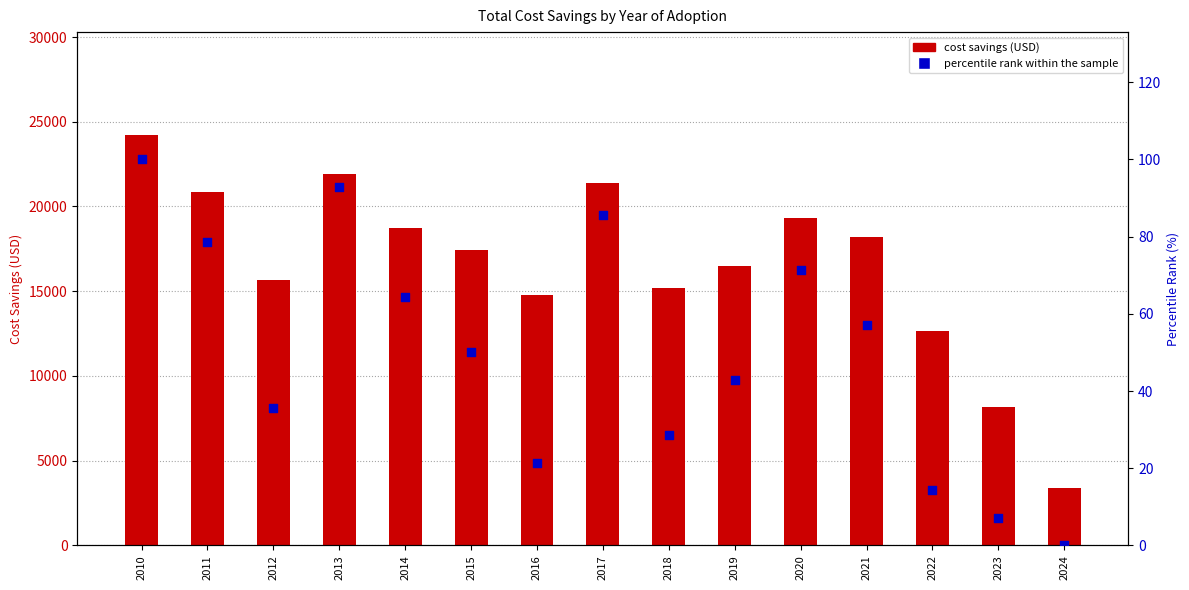

Which series contains the lowest Y value?

percentile rank within the sample